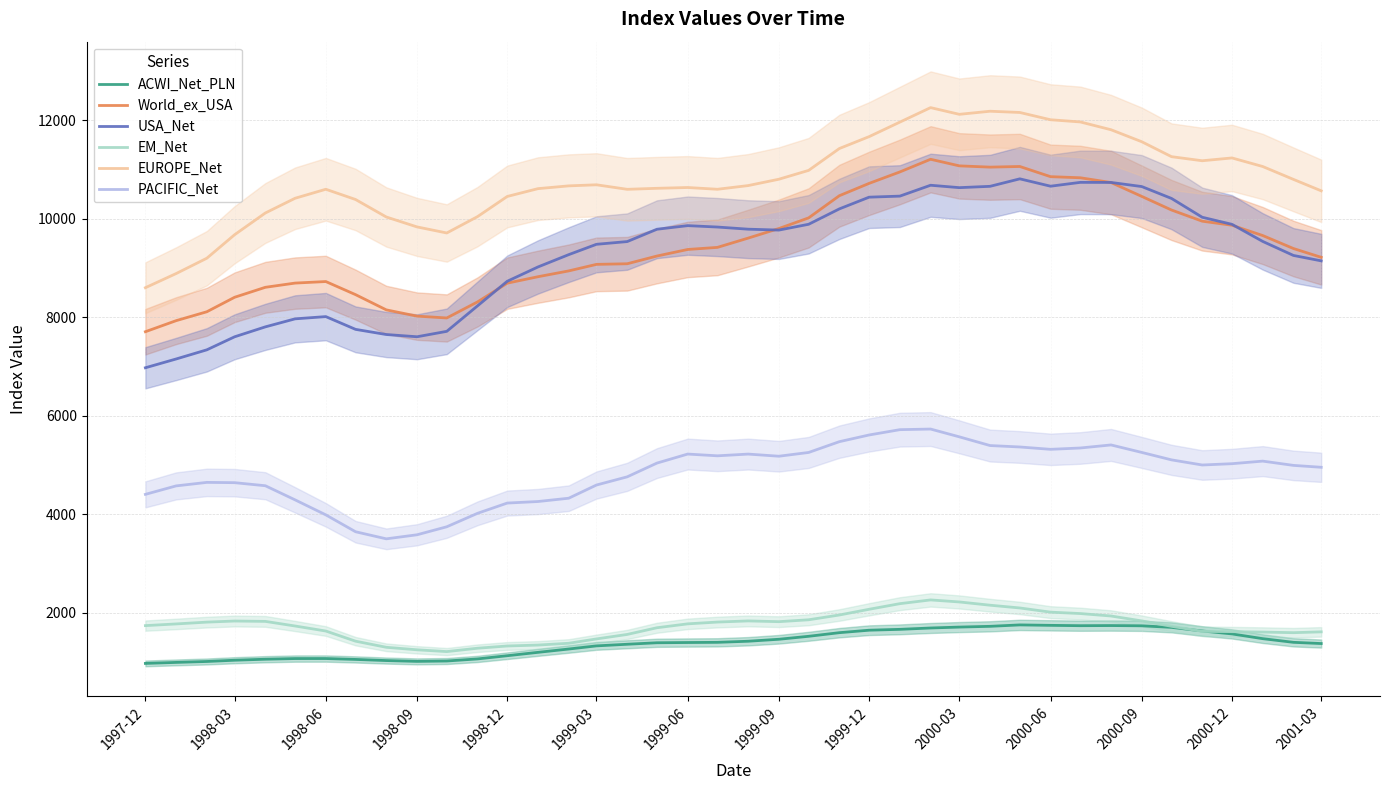

What is the lowest value of the EUROPE_Net series?

8602.3